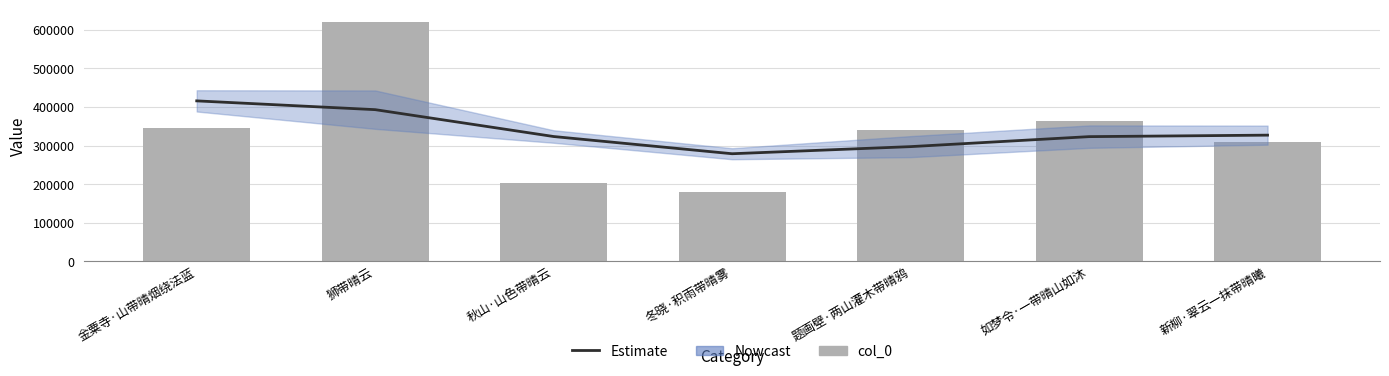

Which series has the largest total across all categories?

col_0